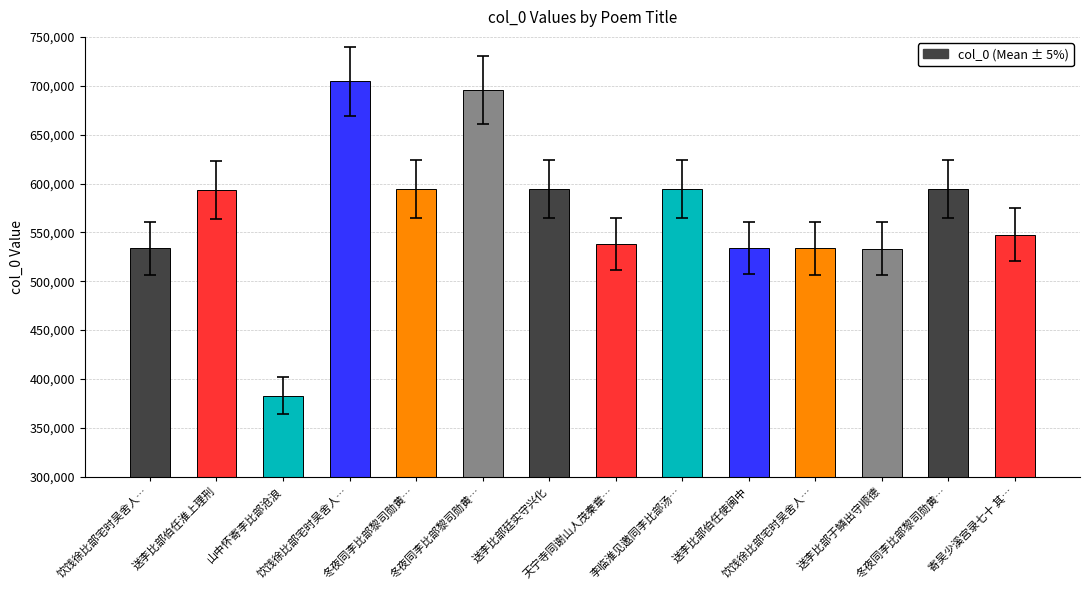

Are the bars horizontal?

No